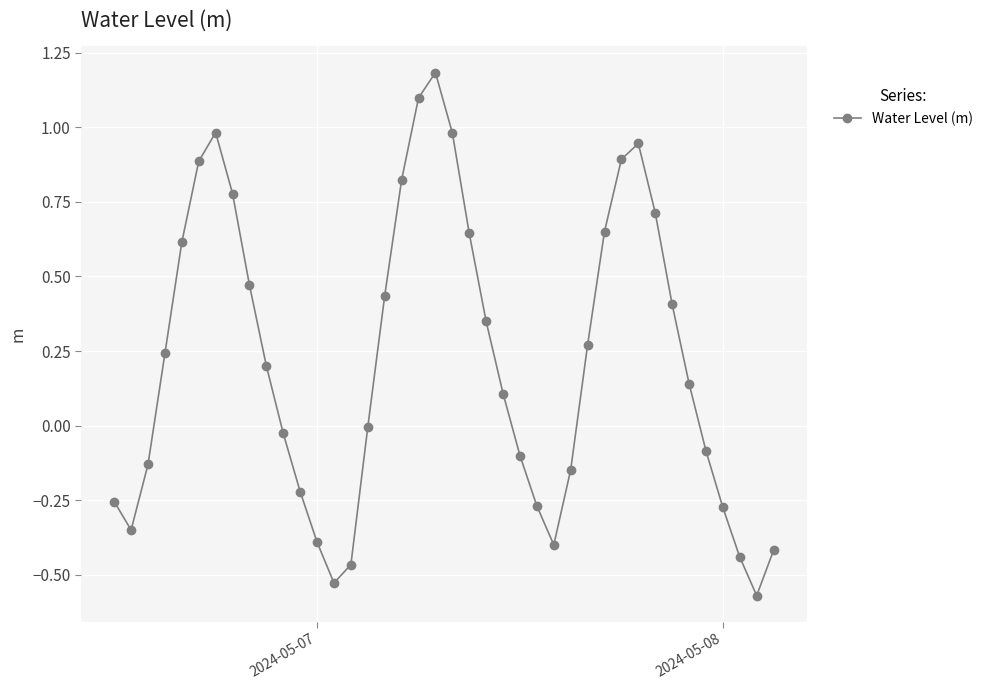

What is the difference between the second highest and second lowest values?

1.6